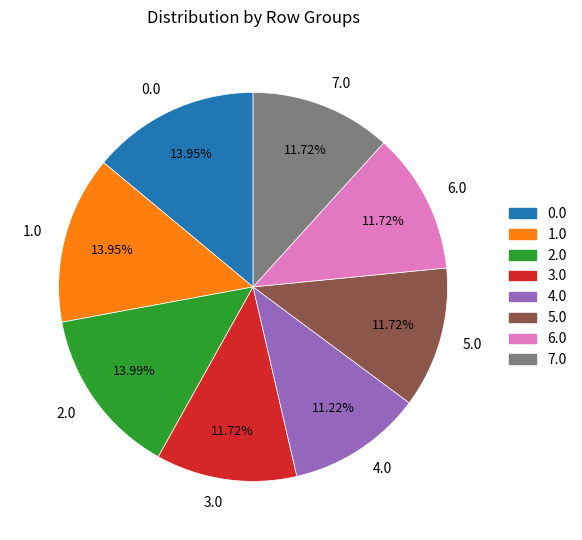

How many slices are in this pie chart?

8